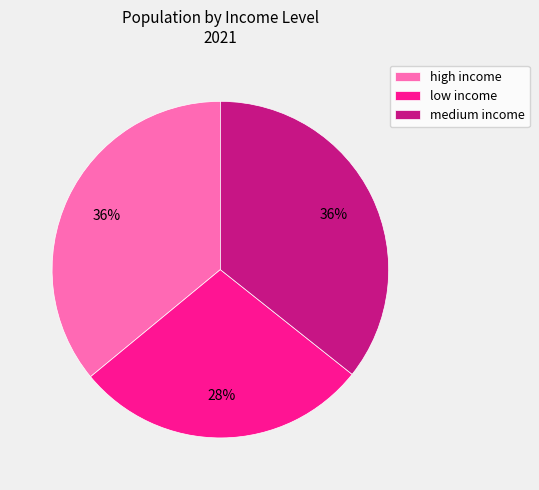

True or false: low income accounts for 18% of the total.

False